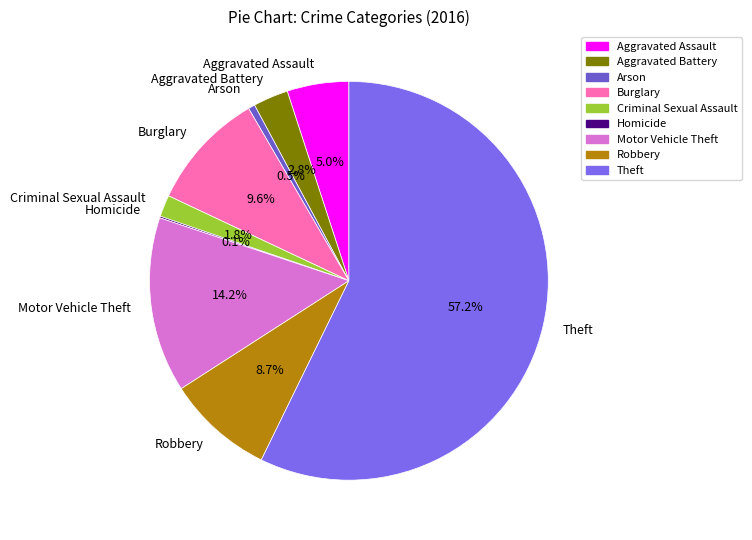

True or false: Criminal Sexual Assault accounts for 15% of the total.

False